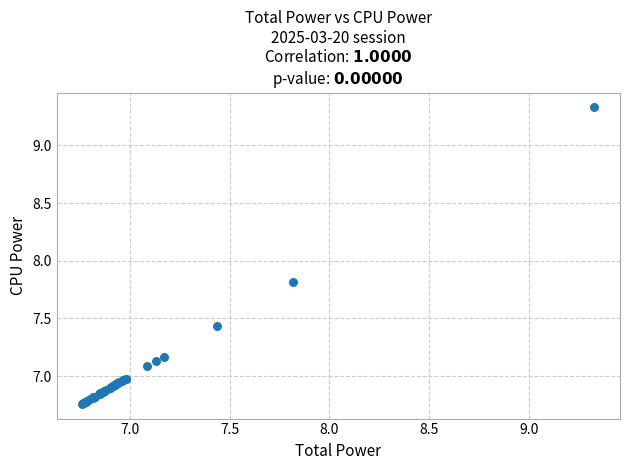

What Y value in the scatter plot is closest to 8?

7.8